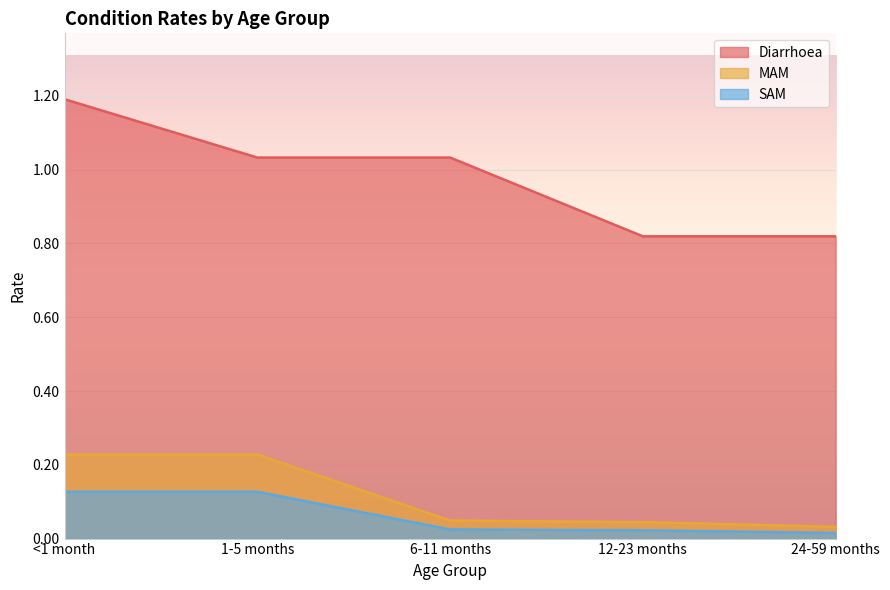

What position from the right is 24-59 months?

1